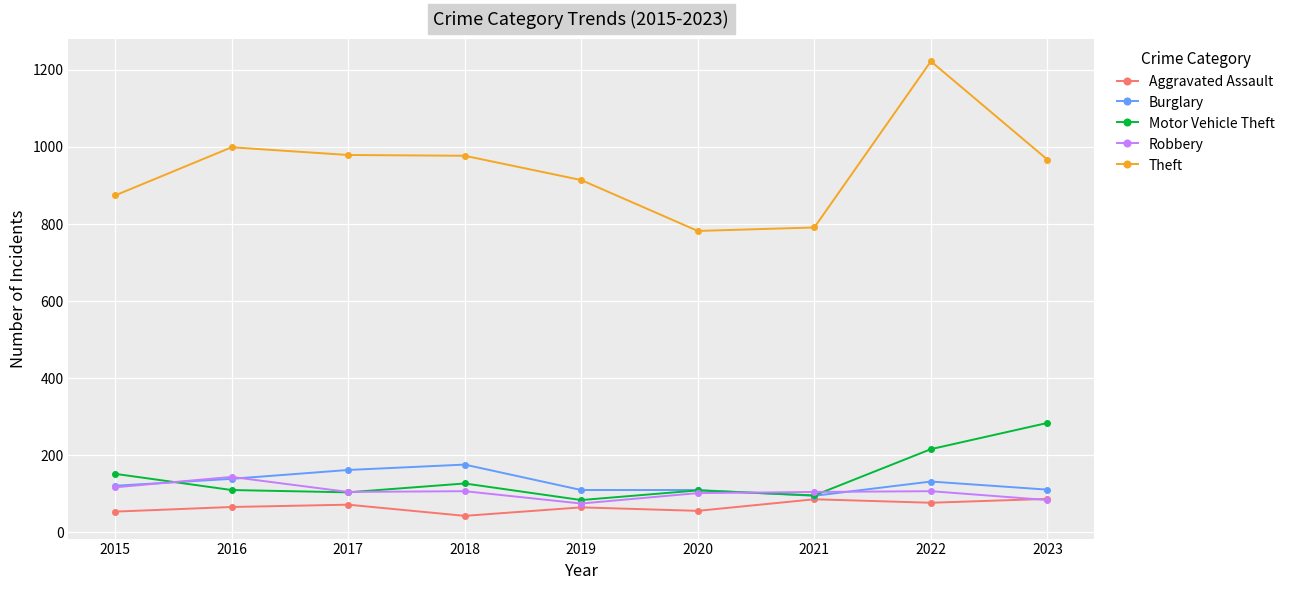

True or false: Burglary and Theft intersect in this chart.

False